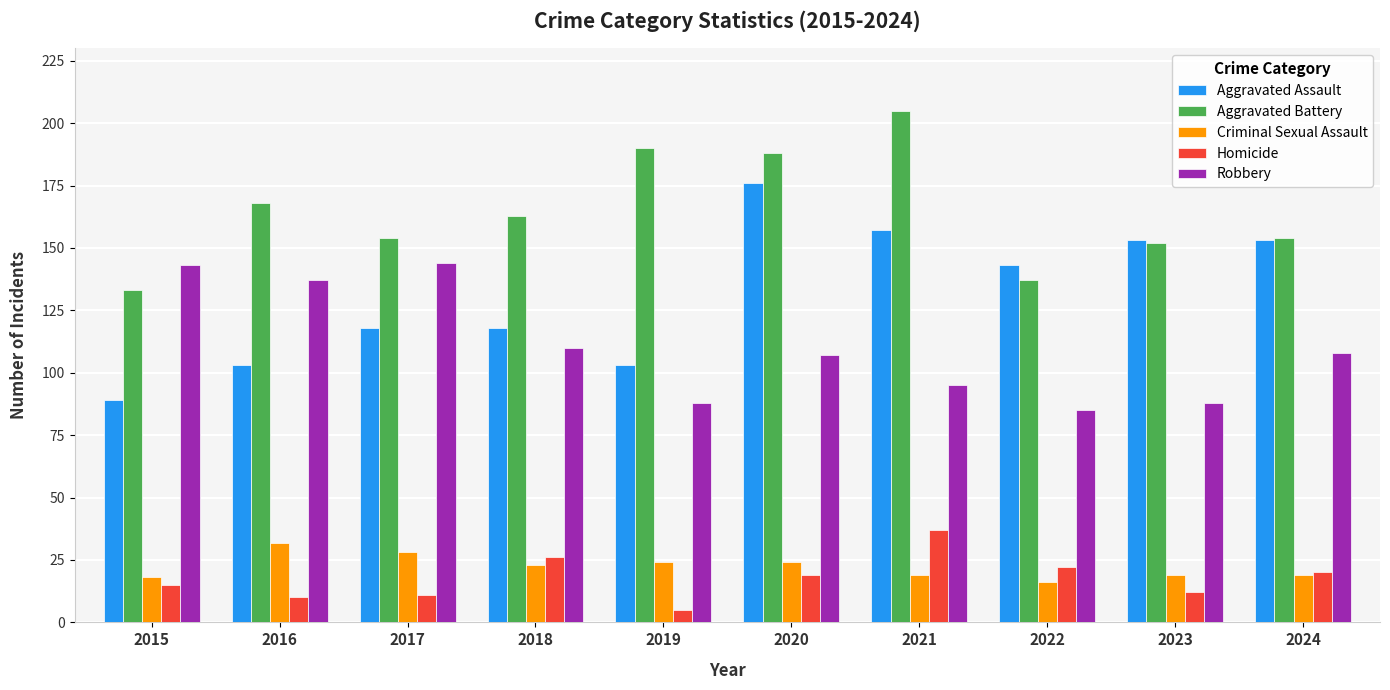

Reading right to left, extract all data points from this chart.

Aggravated Assault: 2024=153	2023=153	2022=143	2021=157	2020=176	2019=103	2018=118	2017=118	2016=103	2015=89
Aggravated Battery: 2024=154	2023=152	2022=137	2021=205	2020=188	2019=190	2018=163	2017=154	2016=168	2015=133
Criminal Sexual Assault: 2024=19	2023=19	2022=16	2021=19	2020=24	2019=24	2018=23	2017=28	2016=32	2015=18
Homicide: 2024=20	2023=12	2022=22	2021=37	2020=19	2019=5	2018=26	2017=11	2016=10	2015=15
Robbery: 2024=108	2023=88	2022=85	2021=95	2020=107	2019=88	2018=110	2017=144	2016=137	2015=143